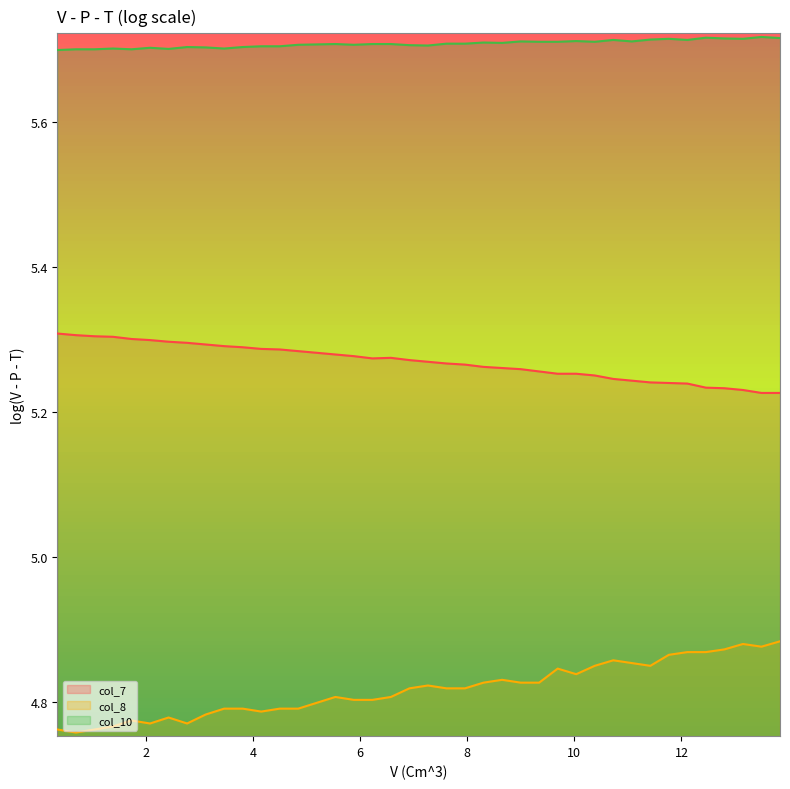

In col_10, how many points are lower than both neighbors (excluding endpoints)?

10